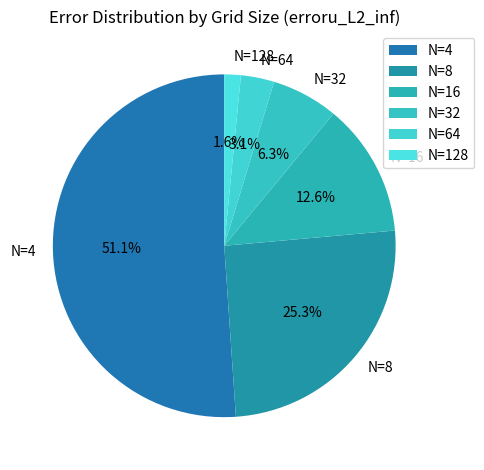

Which category accounts for the majority?

N=4